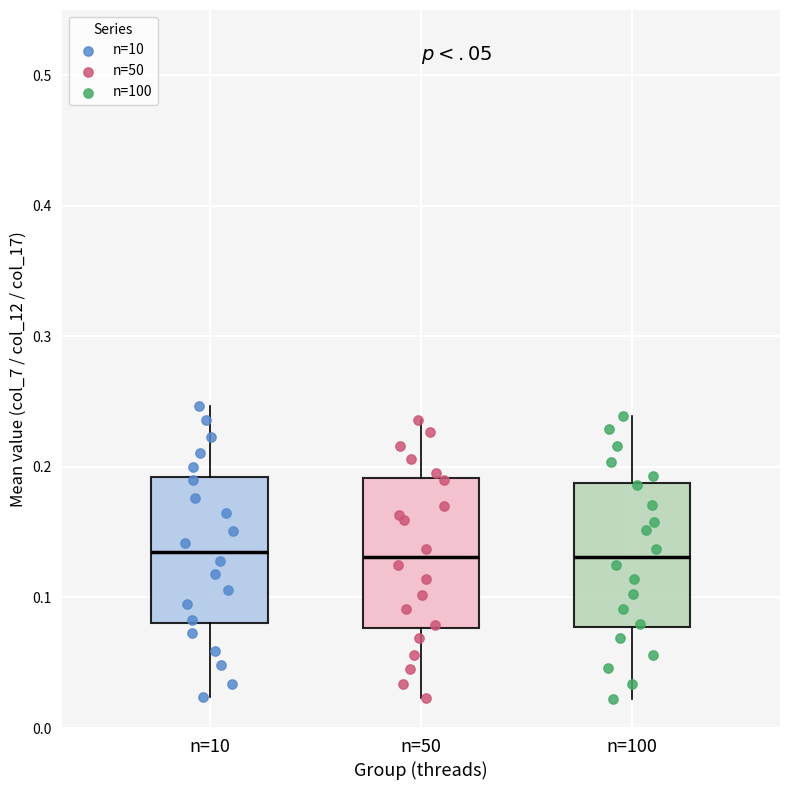

Reading left to right, read every box against the y-axis: the position of its median line, the range the box covers, and the ends of its whiskers. The values are not printed on the chart, so give them approximately, as read against the axis.

n=10: median 0.14, box 0.08 to 0.19, whiskers 0.02 to 0.25
n=50: median 0.13, box 0.08 to 0.19, whiskers 0.02 to 0.24
n=100: median 0.13, box 0.08 to 0.19, whiskers 0.02 to 0.24